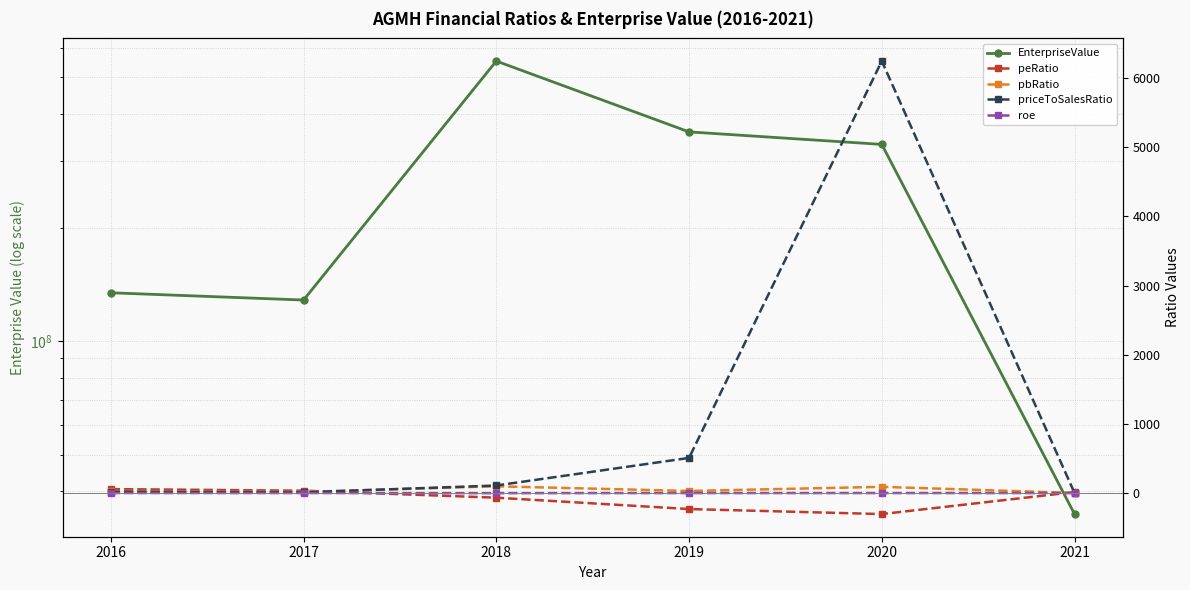

How many interior local peaks does the roe series have?

1